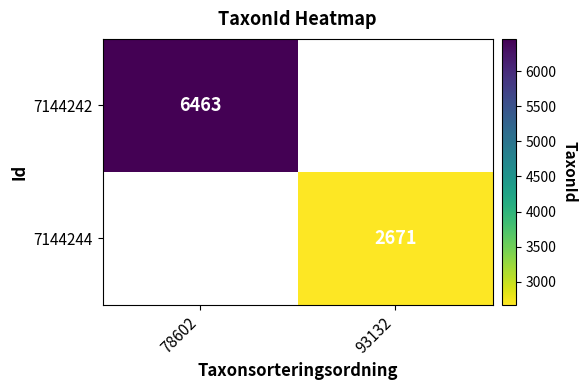

Is it true that 7144242 equals 9959 at 78602?

False